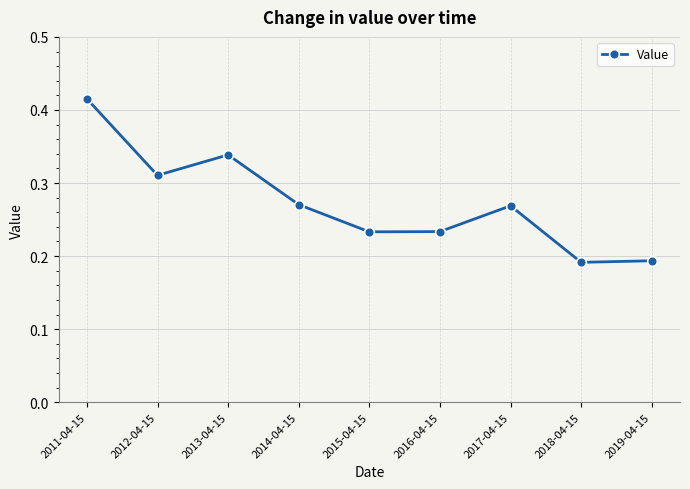

What is the label of the 4th point from the right?

2016-04-15